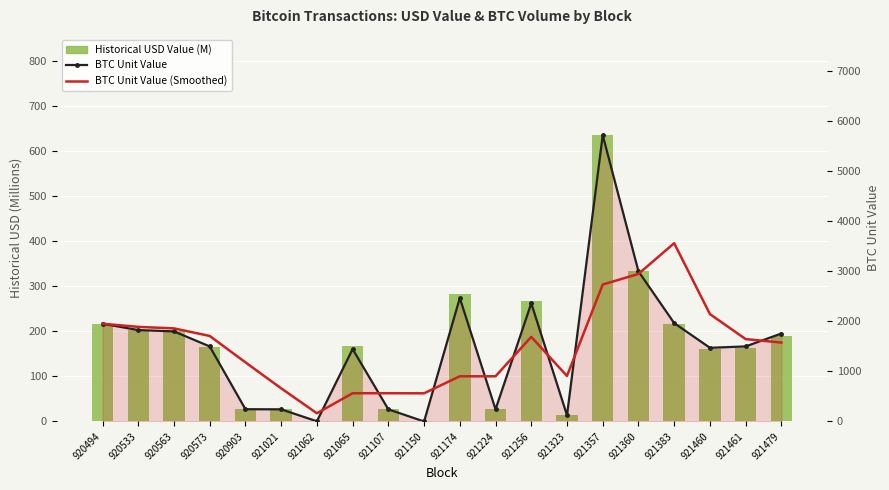

What is the value of the BTC Unit Value (Smoothed) bar at the 15th from the left?

2735.8